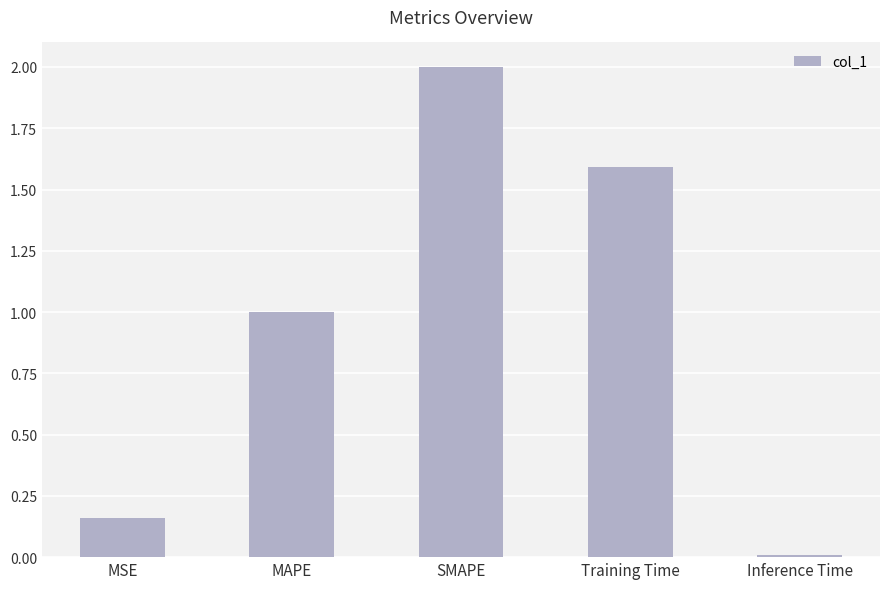

List the labels in order of value, smallest first.

Inference Time, MSE, MAPE, Training Time, SMAPE